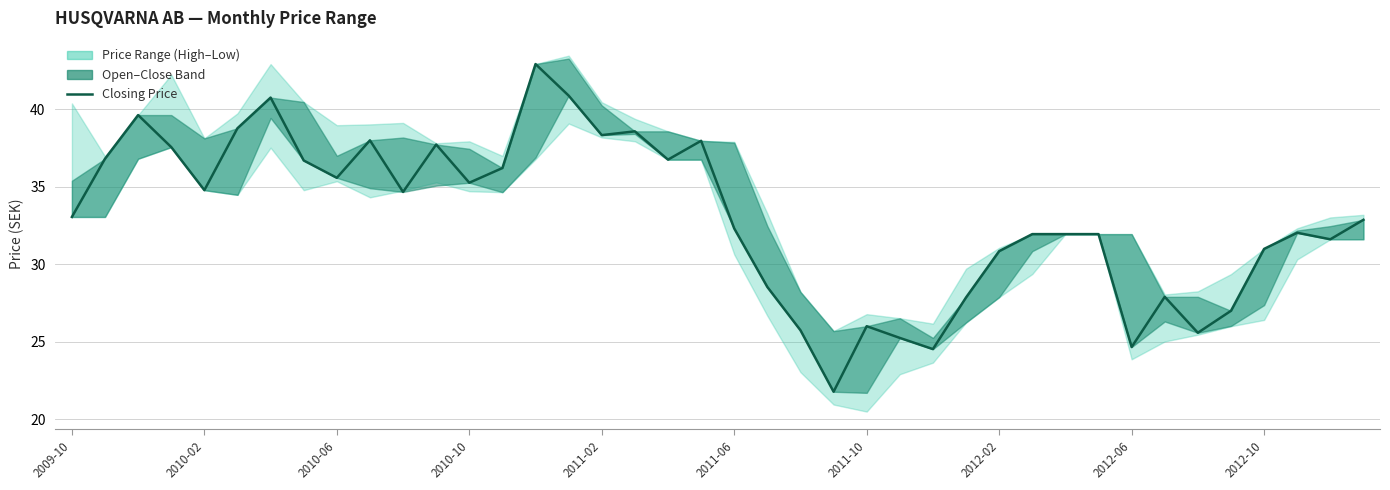

The value at 2011-06 is 32.3. True or false?

True